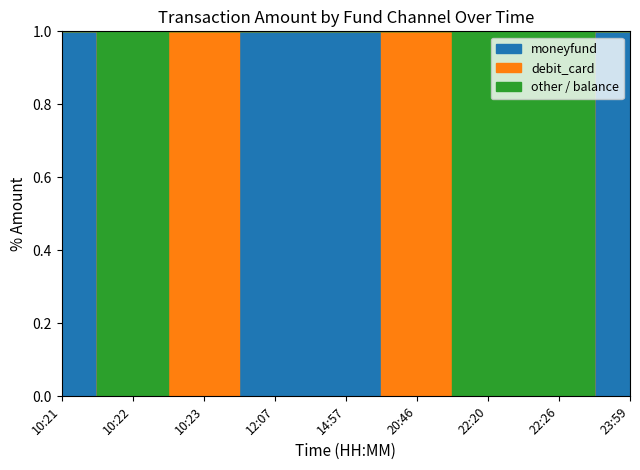

How many values in moneyfund are above zero?

4